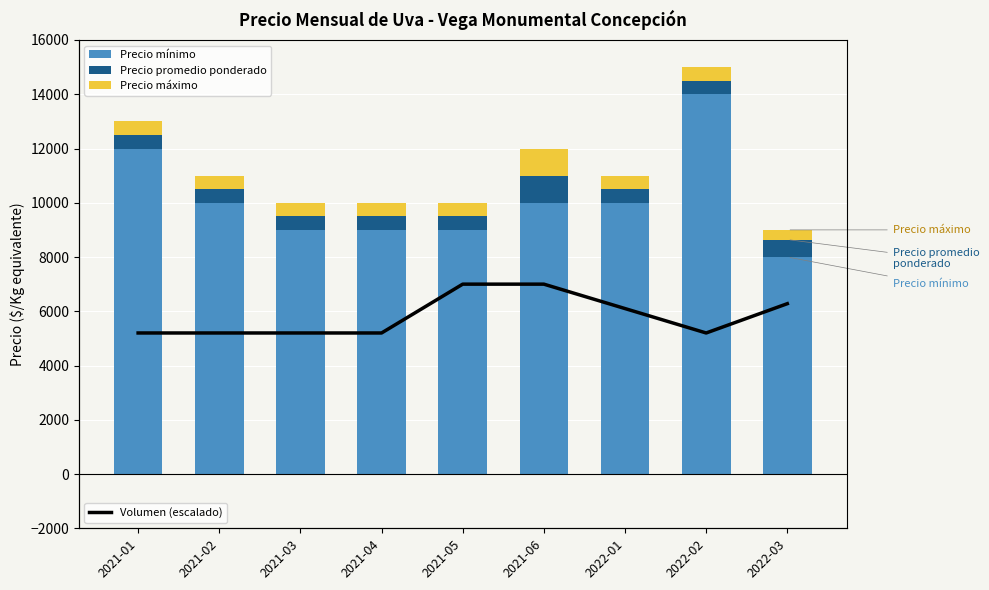

What are all the series names shown in the legend?

Precio mínimo, Precio promedio ponderado, Precio máximo, Volumen (escalado)